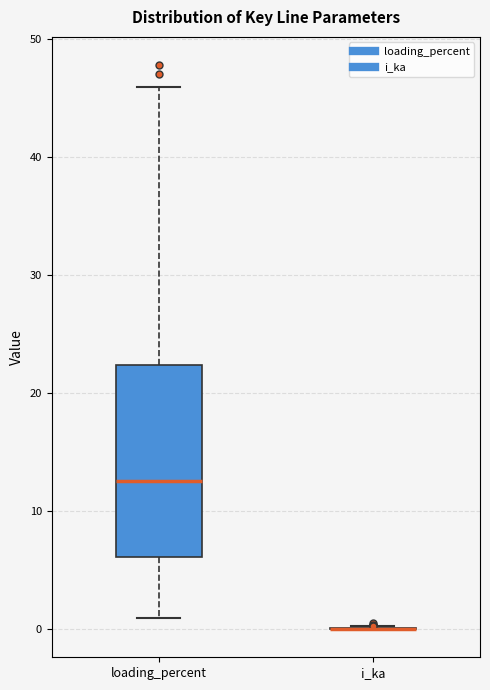

Reading left to right, transcribe this box plot: for each box, give where its median line is, the range the box spans, and where its two whiskers end, as read against the y-axis. The values are not printed on the chart, so give them approximately, as read against the axis.

loading_percent: median 13, box 6 to 22, whiskers 1 to 46
i_ka: box collapsed to a line at 0, whiskers 0 to 0